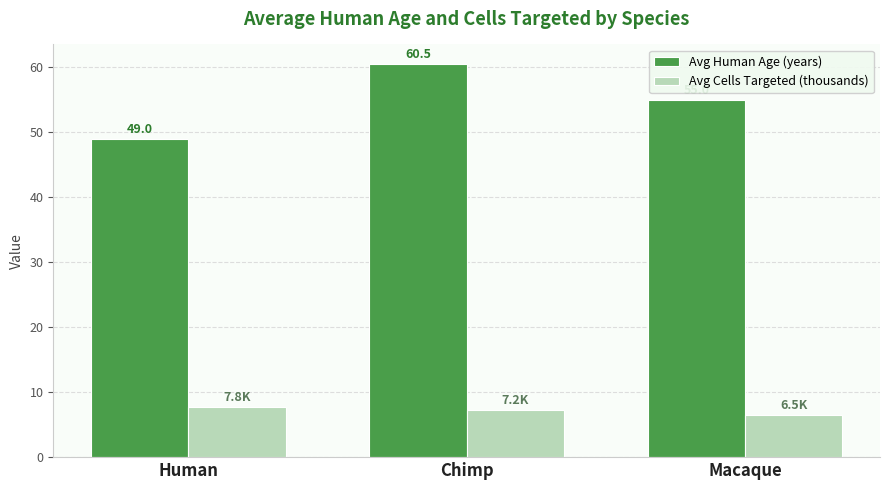

The Avg Human Age (years) series shows 60.5 at Chimp. True or false?

True